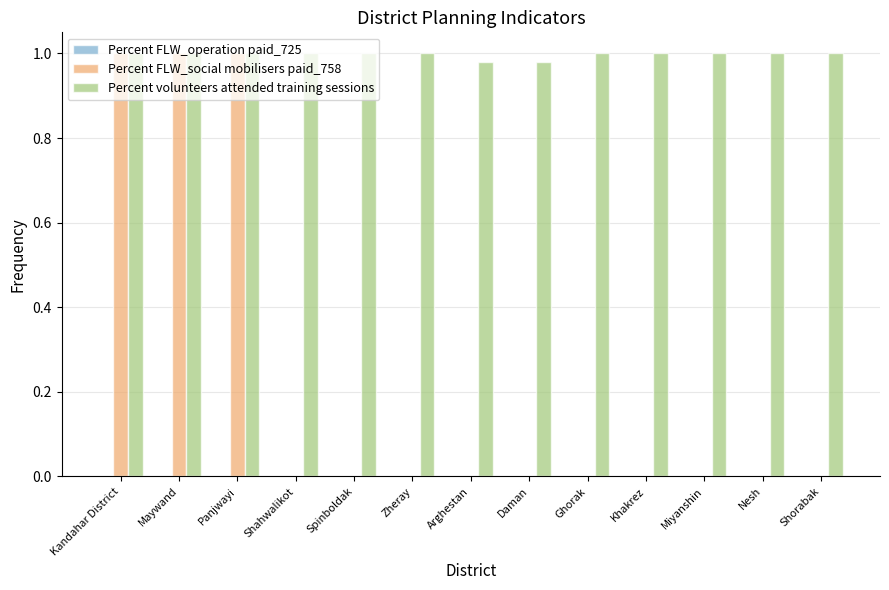

Which series changed the most between Kandahar District and Shorabak?

Percent FLW_social mobilisers paid_758